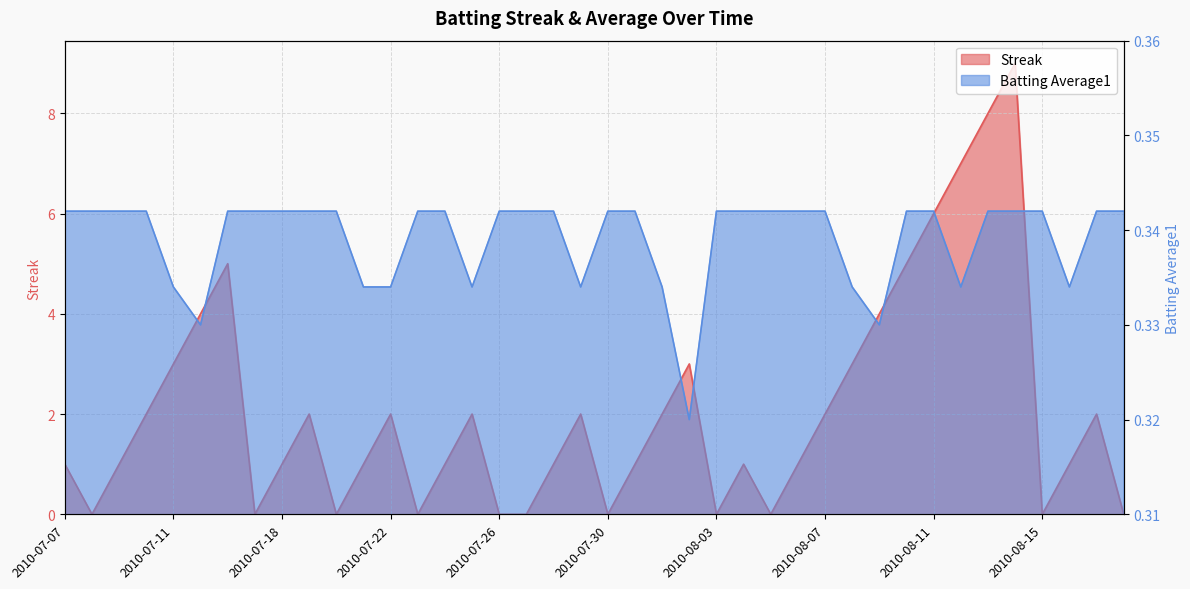

Is it true that Streak equals 5.8 at 2010-07-08?

False